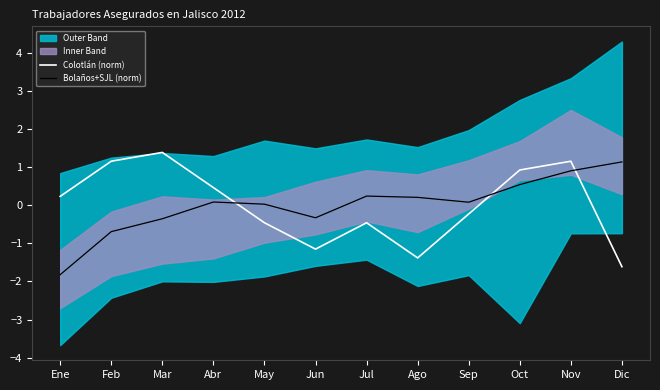

What is the sum of the Bolaños+SJL (norm) values at Ene and Dic?

-0.7